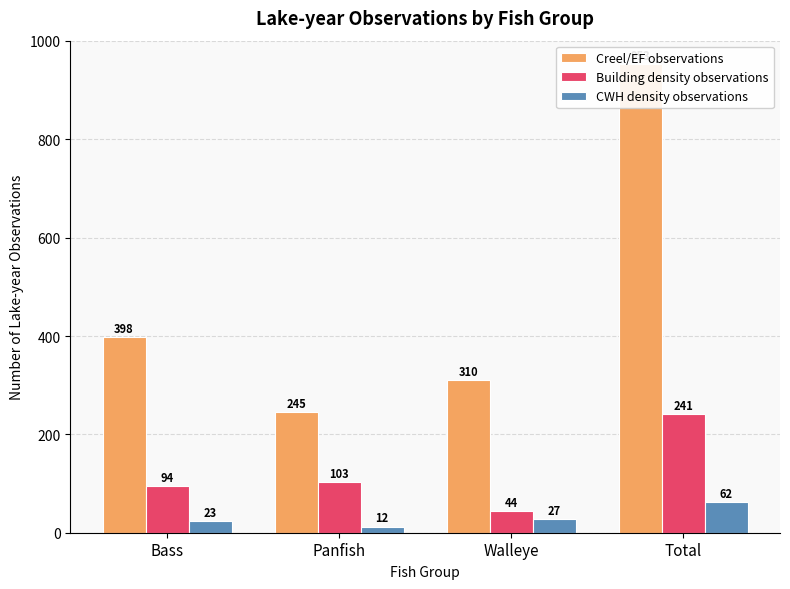

True or false: Creel/EF observations has a value of 243 at Bass.

False